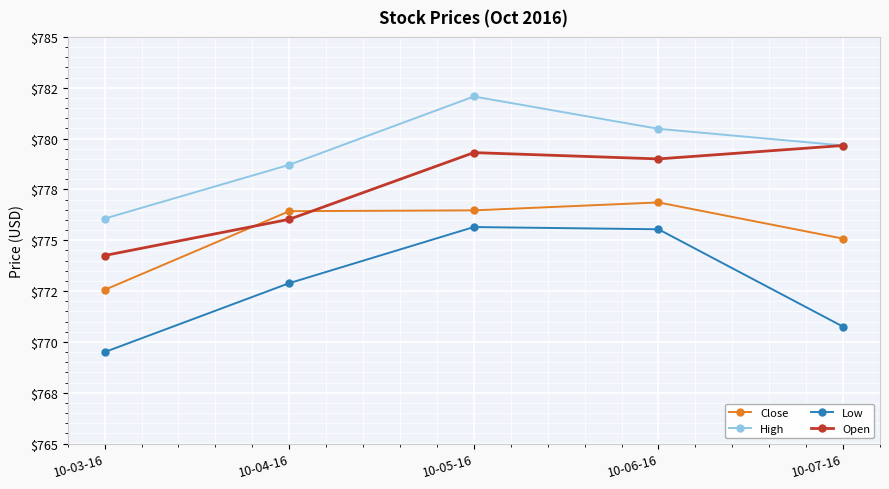

What are all the series names shown in the legend?

Close, High, Low, Open